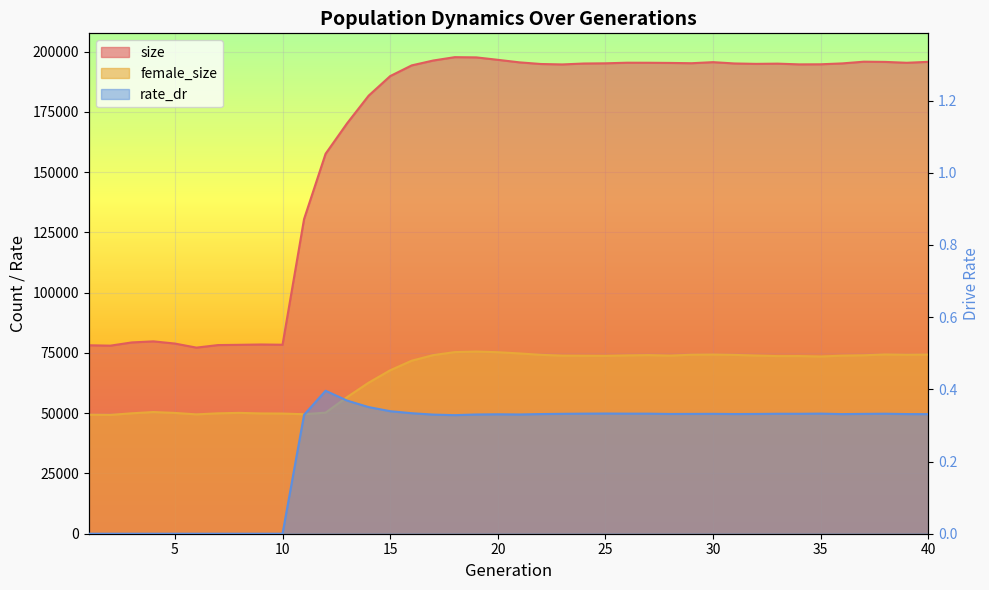

Reading right to left, transcribe all the data shown in this chart.

size: 195800.0	195397.0	195759.0	195852.0	195141.0	194776.0	194739.0	195041.0	194949.0	195115.0	195657.0	195218.0	195339.0	195407.0	195424.0	195182.0	195097.0	194716.0	194893.0	195582.0	196631.0	197639.0	197731.0	196339.0	194318.0	189869.0	181754.0	170302.0	157654.0	130553.0	78413.0	78516.0	78381.0	78271.0	77217.0	78905.0	79811.0	79372.0	78028.0	78195.0
female_size: 74344.0	74250.0	74387.0	74030.0	73885.0	73539.0	73722.0	73696.0	73921.0	74196.0	74346.0	74269.0	73883.0	74104.0	73977.0	73783.0	73829.0	73876.0	74224.0	74808.0	75309.0	75579.0	75356.0	74106.0	71788.0	67809.0	62672.0	56687.0	50239.0	49577.0	49865.0	49911.0	50139.0	49955.0	49522.0	50121.0	50489.0	49970.0	49298.0	49378.0
rate_dr: 0.3	0.3	0.3	0.3	0.3	0.3	0.3	0.3	0.3	0.3	0.3	0.3	0.3	0.3	0.3	0.3	0.3	0.3	0.3	0.3	0.3	0.3	0.3	0.3	0.3	0.3	0.4	0.4	0.4	0.3	0.0	0.0	0.0	0.0	0.0	0.0	0.0	0.0	0.0	0.0